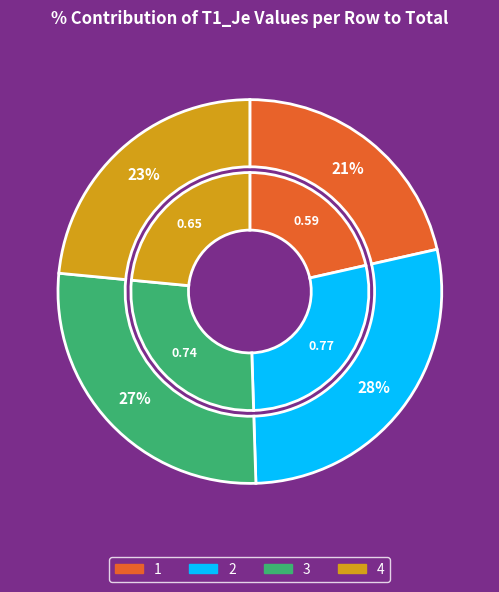

Combined, what portion of the pie is 1 and 3?

48.5%